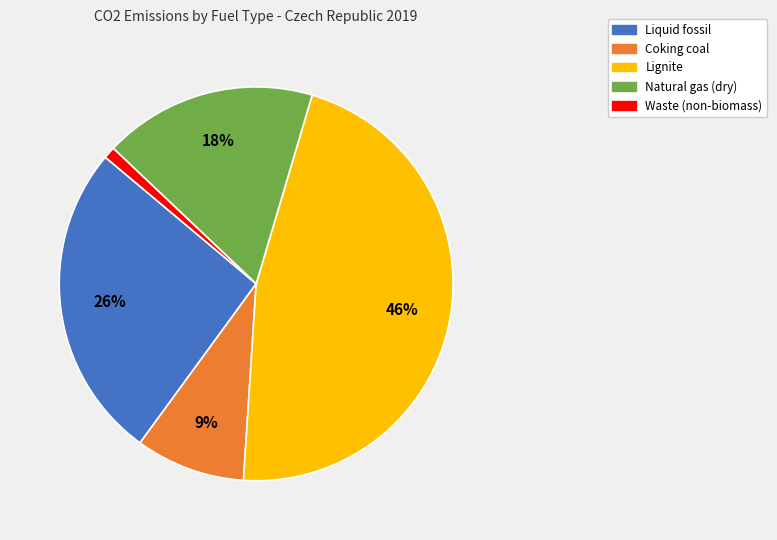

Which category has the smallest portion of the pie?

Waste (non-biomass)